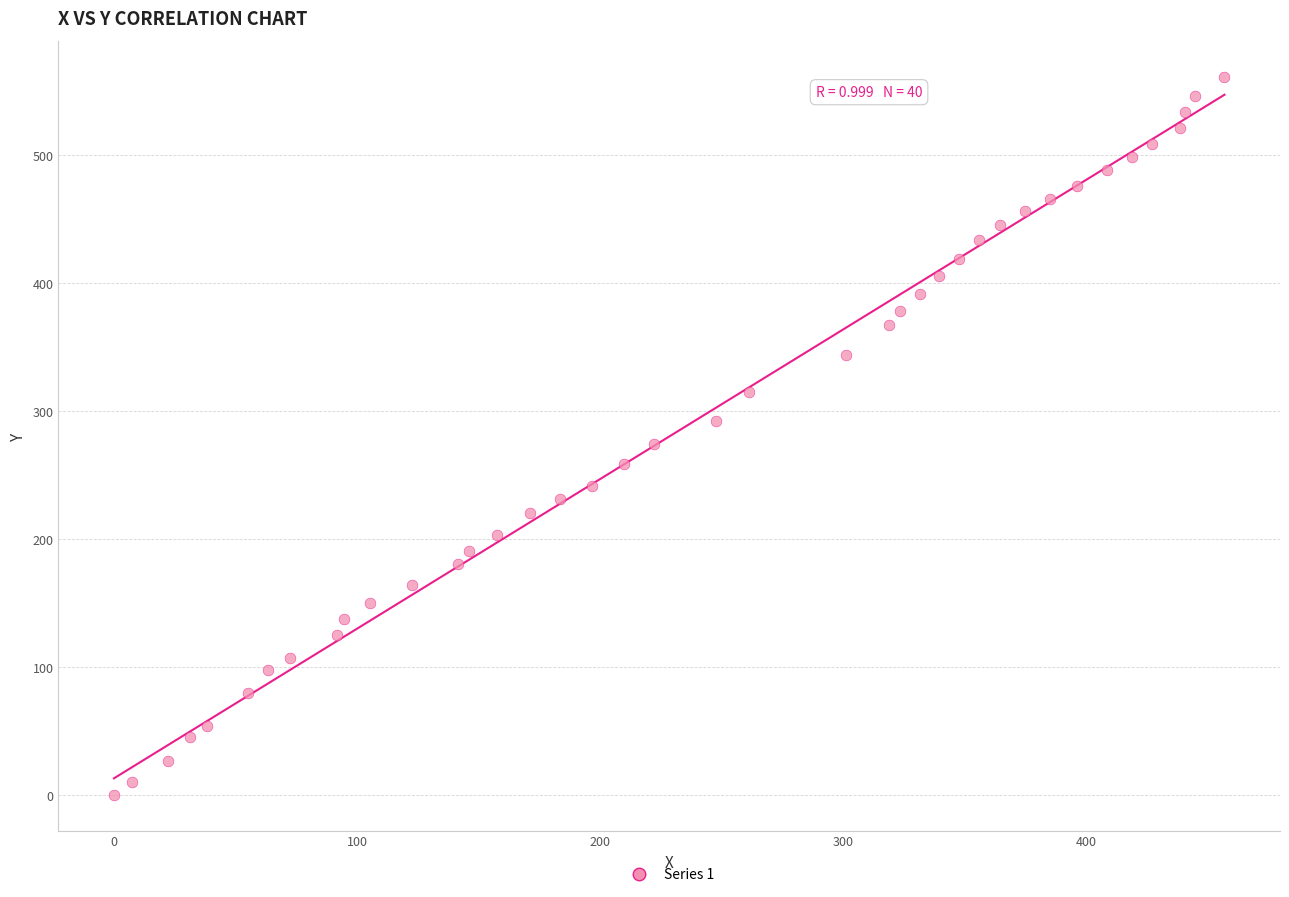

What is the range of Y values (max minus min)?

561.1